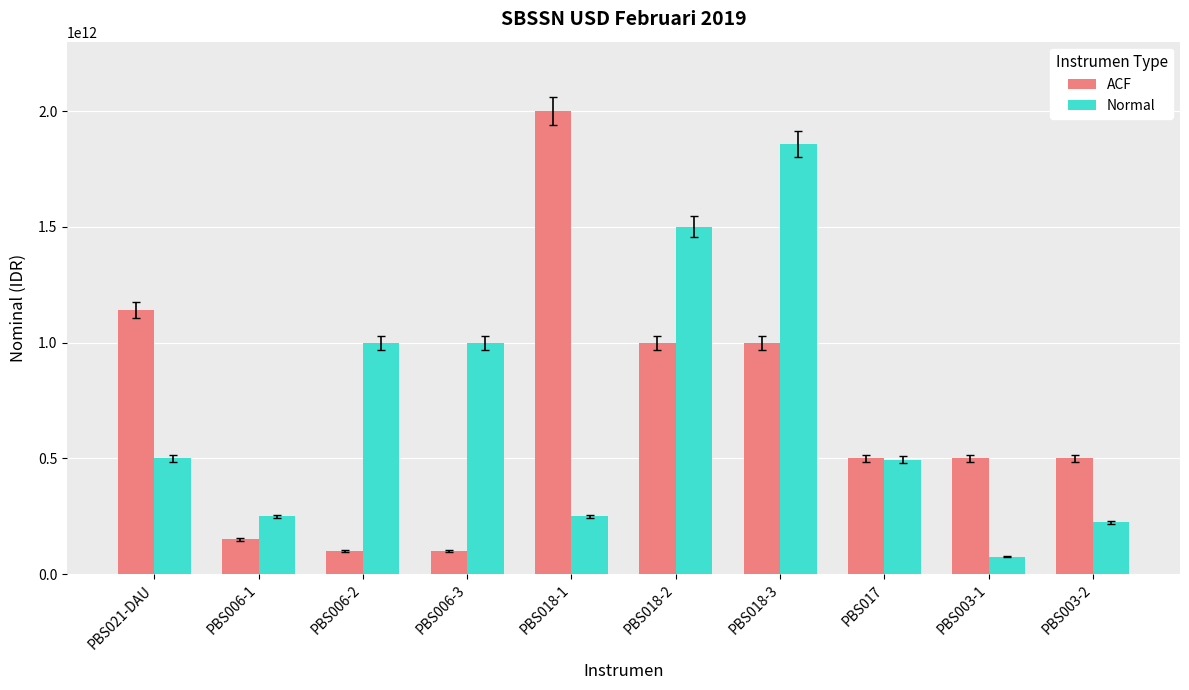

What position from the left is PBS017?

8